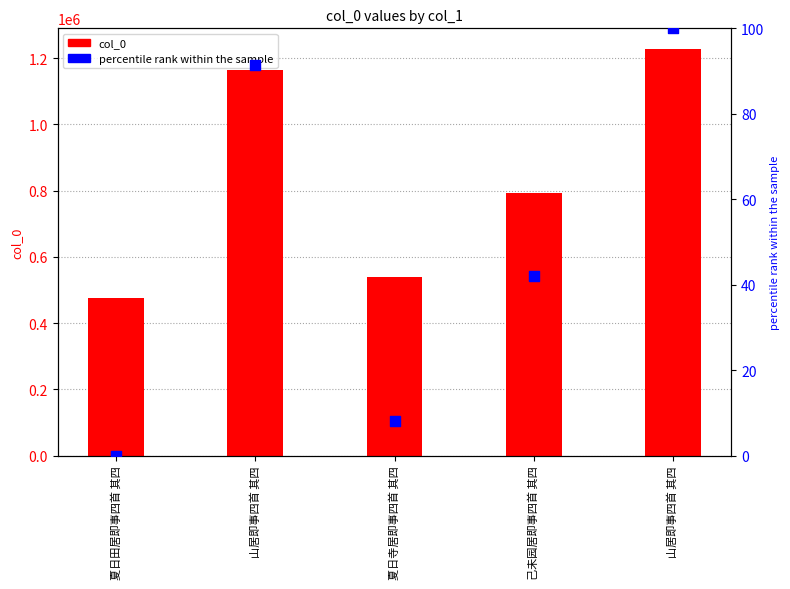

What are all the series names shown in the legend?

col_0, percentile rank within the sample